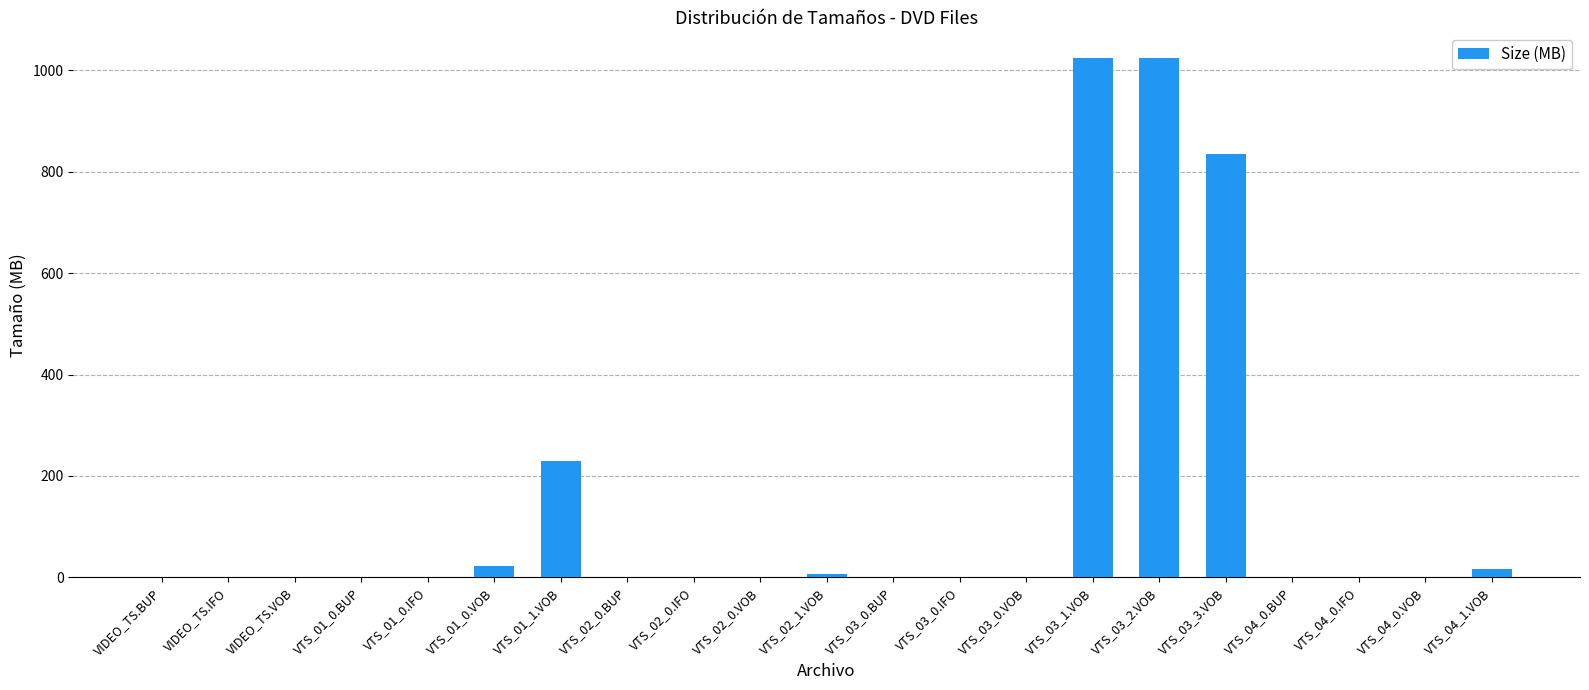

What is the greatest value displayed?

1024.0